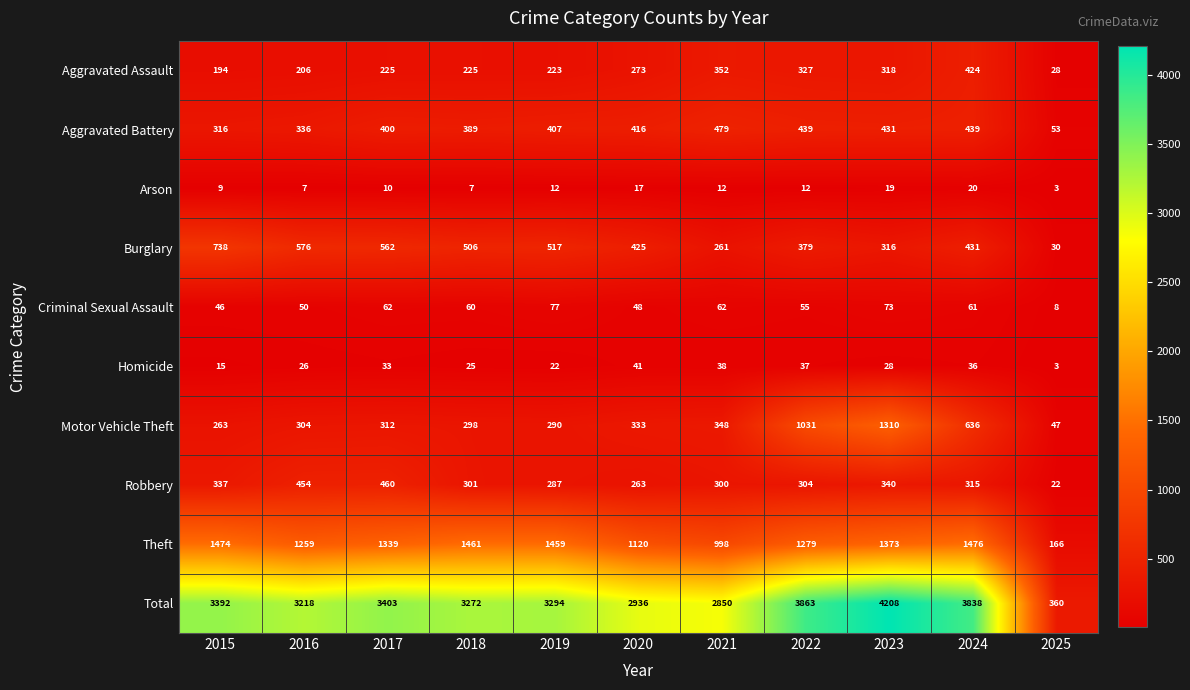

What is the difference between the Aggravated Battery values at 2023 and 2021?

48